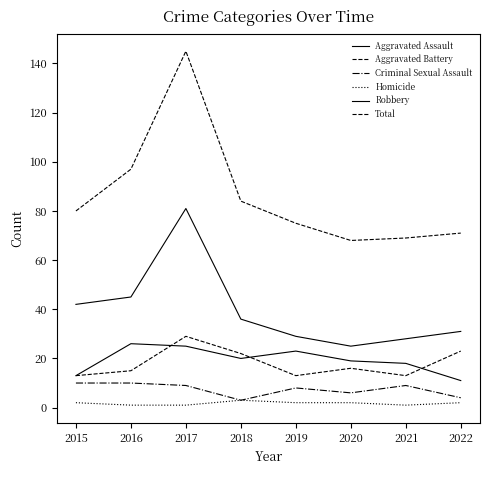

Which series has the largest range (max minus min)?

Total